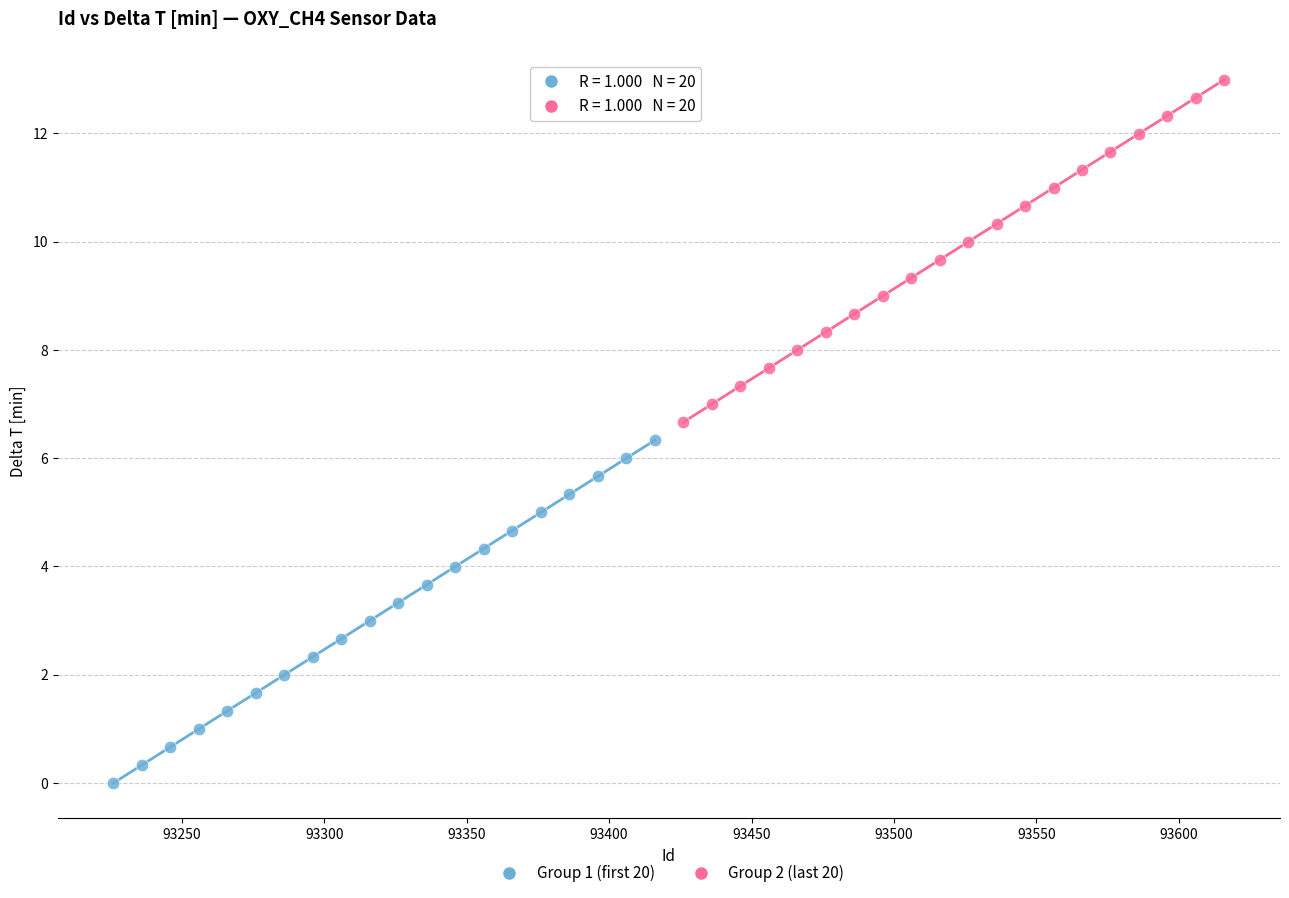

Which series has the largest Y range (max minus min)?

Group 2 (last 20)